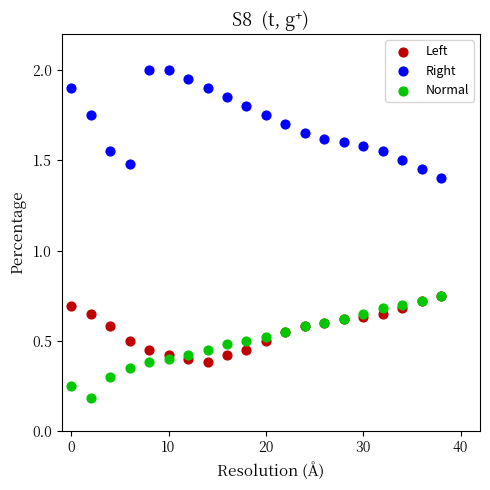

In the Left series, what Y value is closest to 0?

0.4